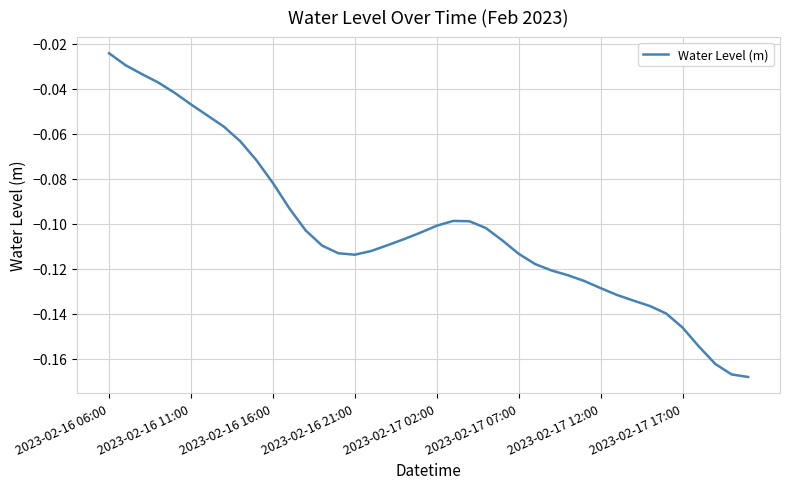

What is the minimum value shown in the chart?

-0.2